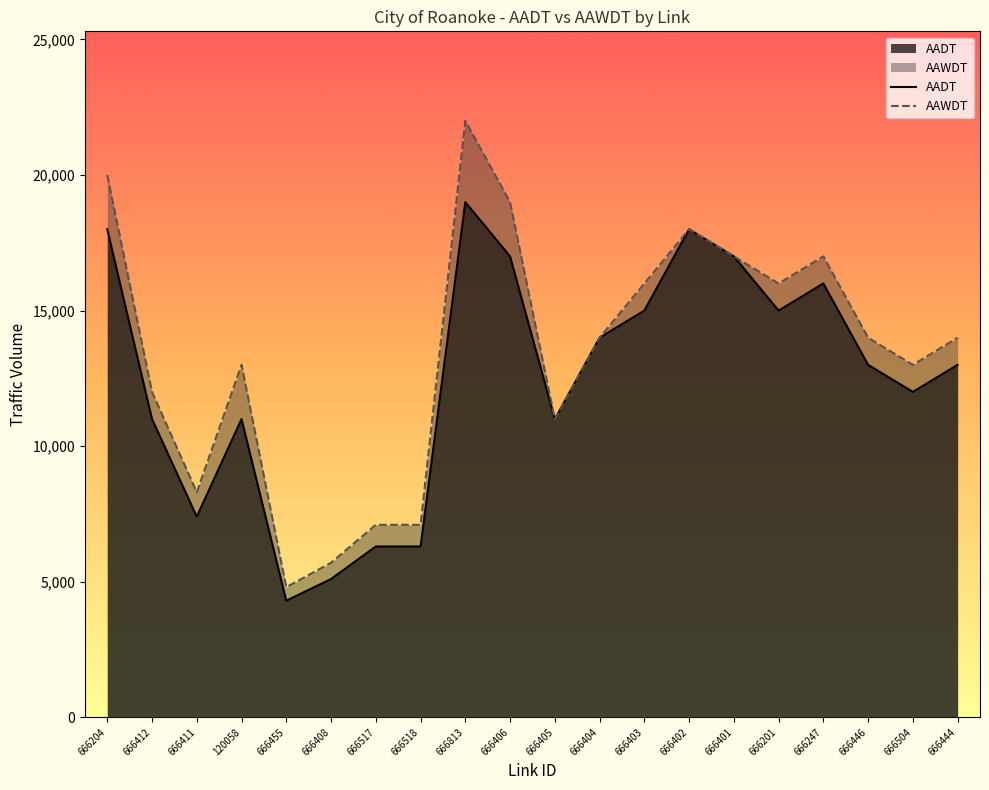

What are all the series names shown in the legend?

AADT, AAWDT